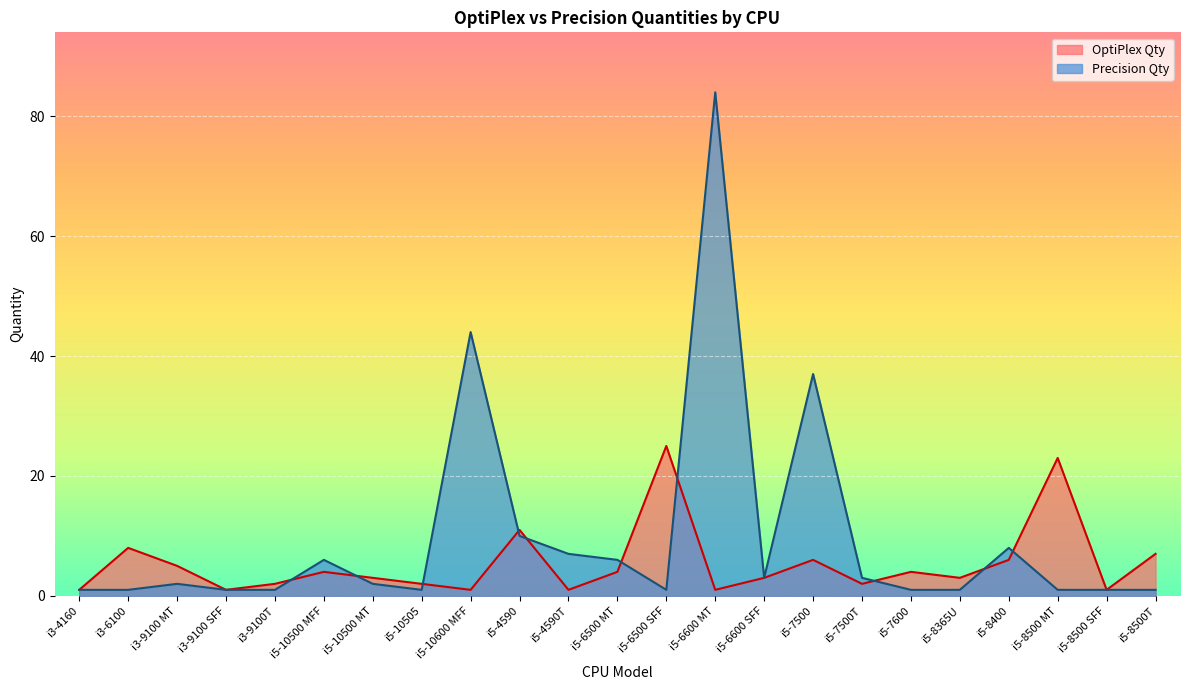

Reading right to left, what are all the values shown in this chart?

OptiPlex Qty: 7	1	23	6	3	4	2	6	3	1	25	4	1	11	1	2	3	4	2	1	5	8	1
Precision Qty: 1	1	1	8	1	1	3	37	3	84	1	6	7	10	44	1	2	6	1	1	2	1	1